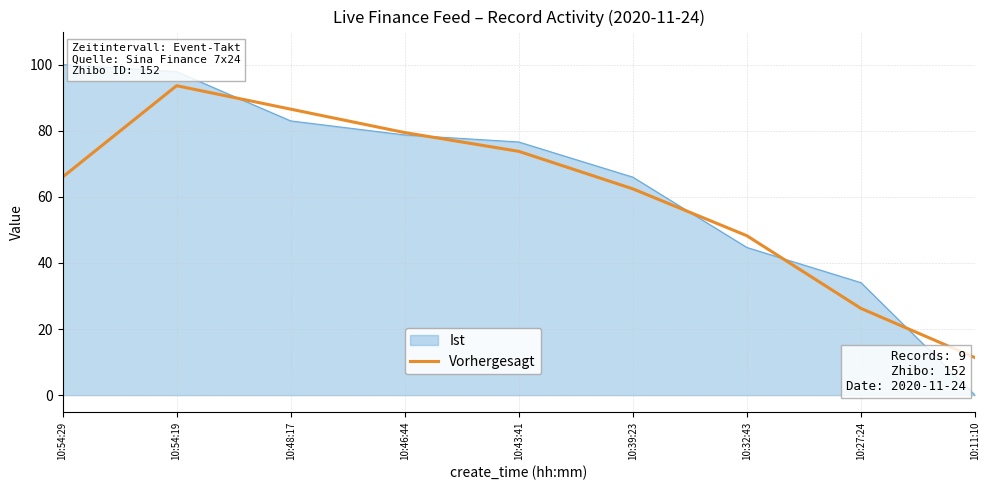

What value does the Ist series have at 10:32:43?

44.7